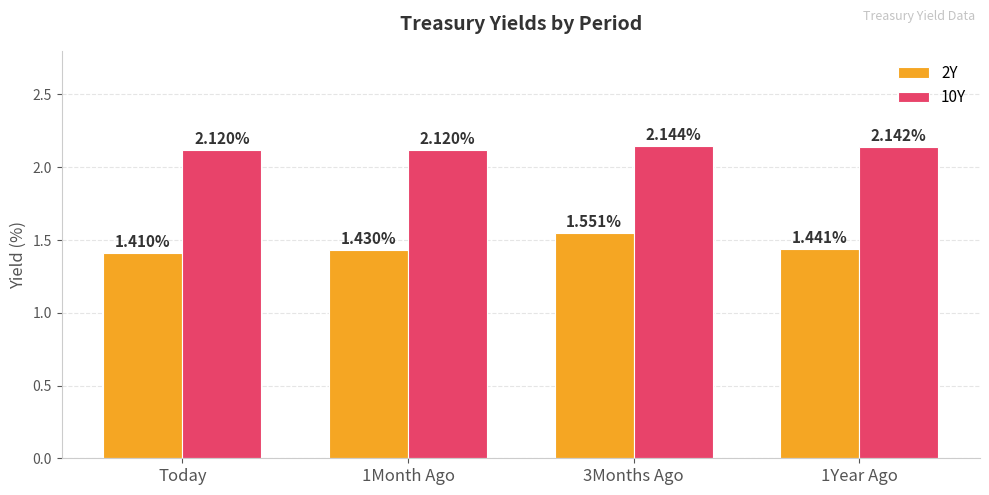

At which label does 2Y reach its peak?

3Months Ago